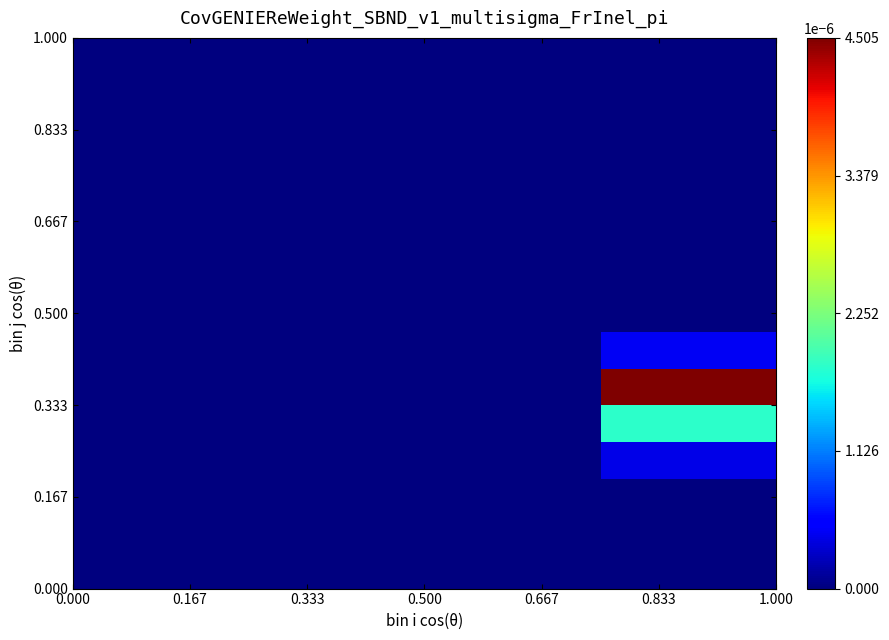

At how many categories does at least one series exceed 0?

1